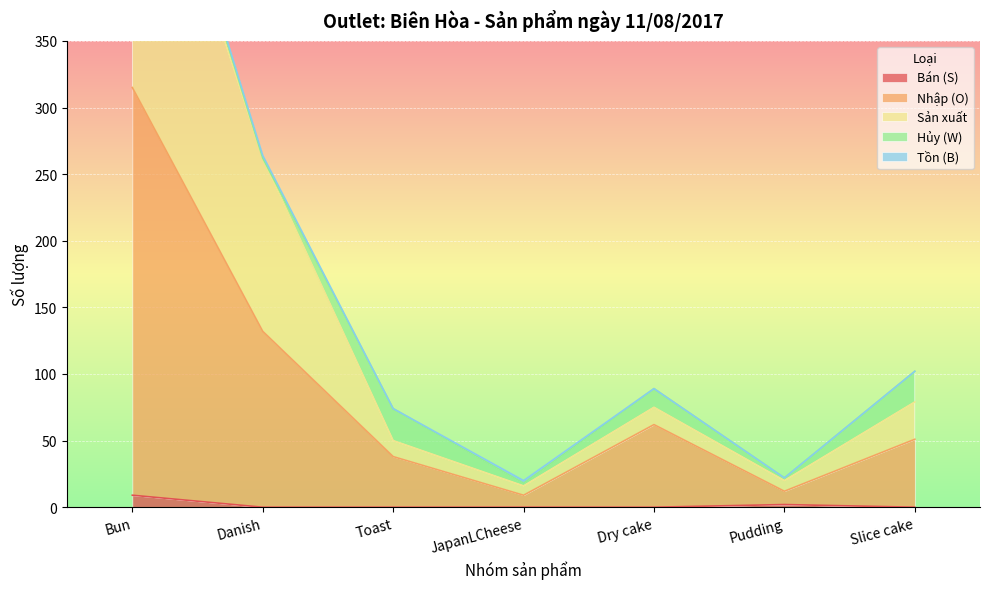

True or false: Bán (S) and Sản xuất cross at least once.

False